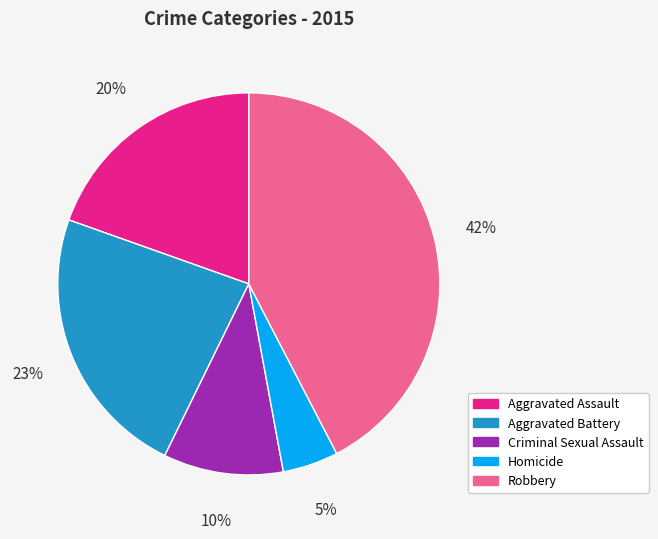

Which category has the smallest portion of the pie?

Homicide